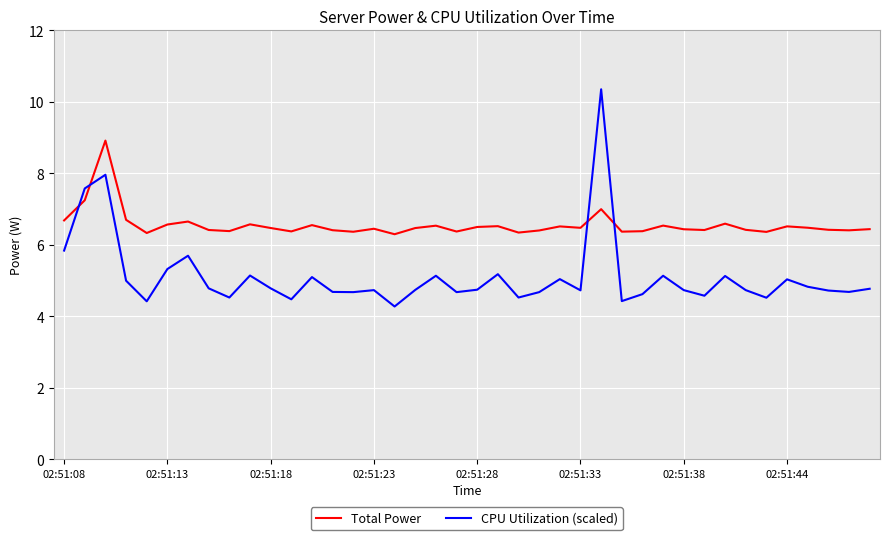

Rank the series by their average value, from highest to lowest.

Total Power, CPU Utilization (scaled)